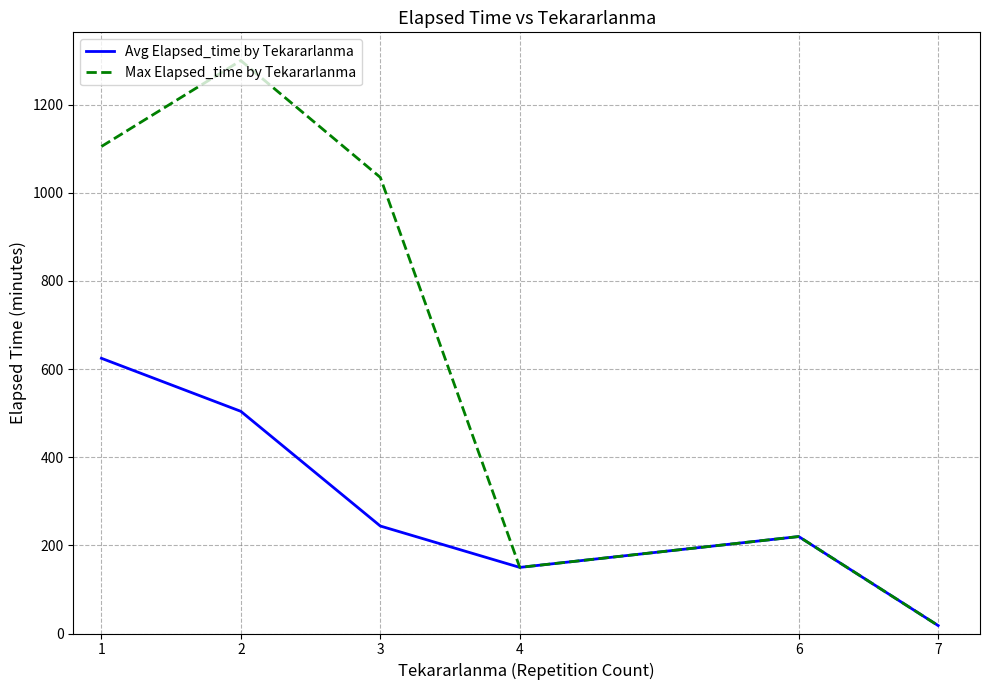

Rank the series by their maximum value, from highest to lowest.

Max Elapsed_time by Tekararlanma, Avg Elapsed_time by Tekararlanma